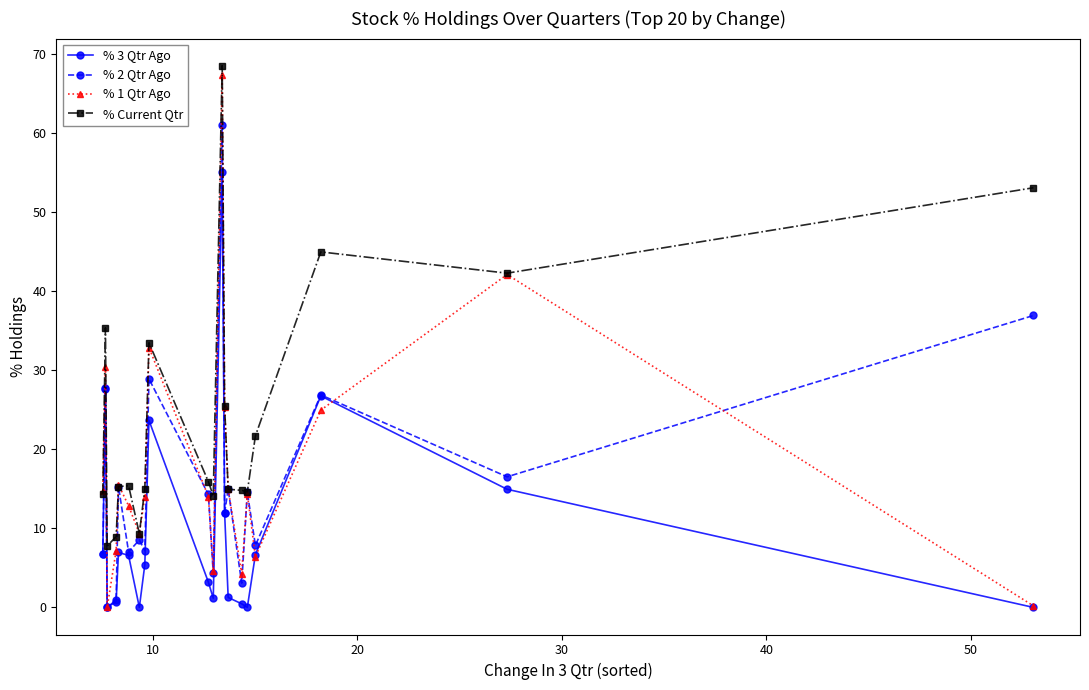

What is the maximum value shown in the chart?

68.5